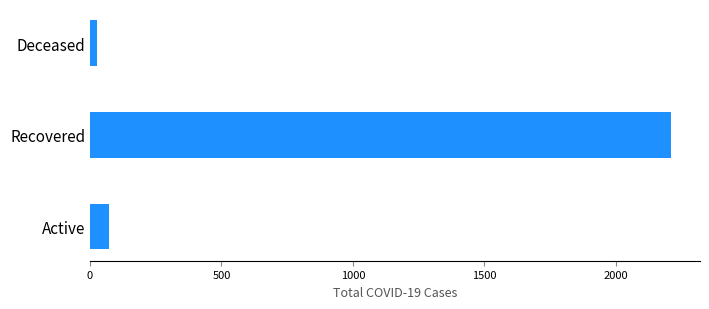

The chart shows a value of 72 at Active. True or false?

True